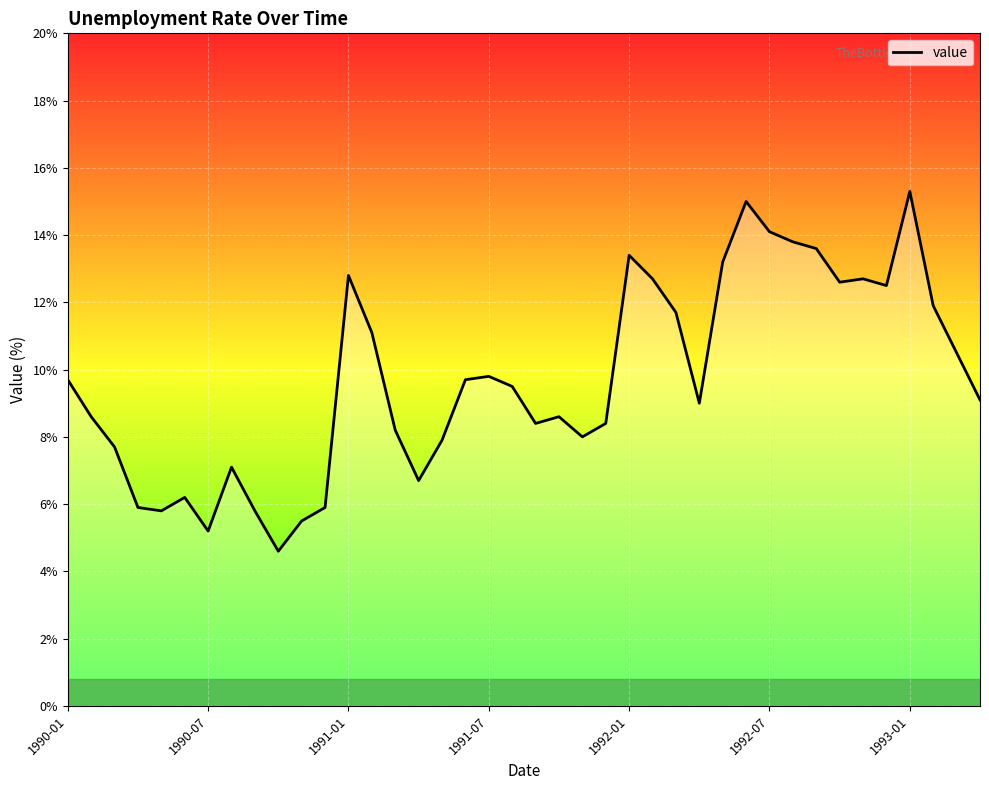

What is the difference between the maximum and minimum values?

10.7